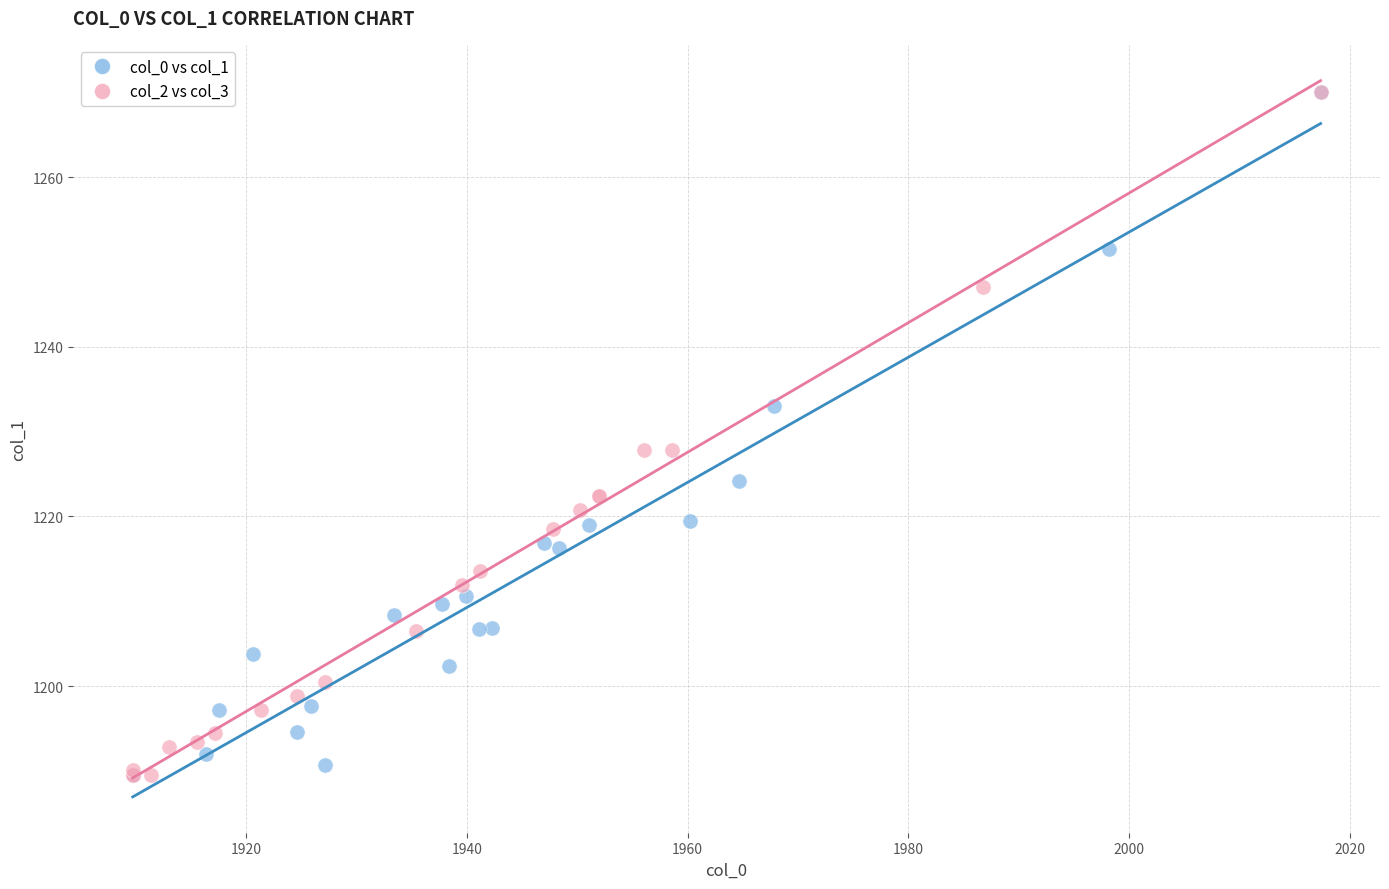

What are all the series names shown in the legend?

col_0 vs col_1, col_2 vs col_3